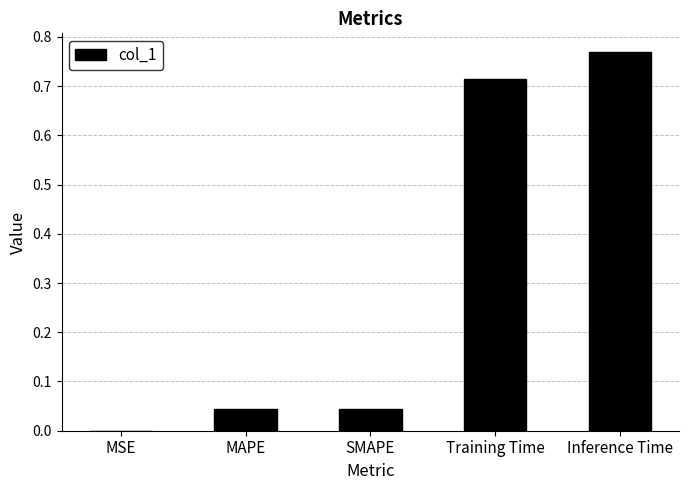

Is it true that the value at SMAPE is 0.0?

True